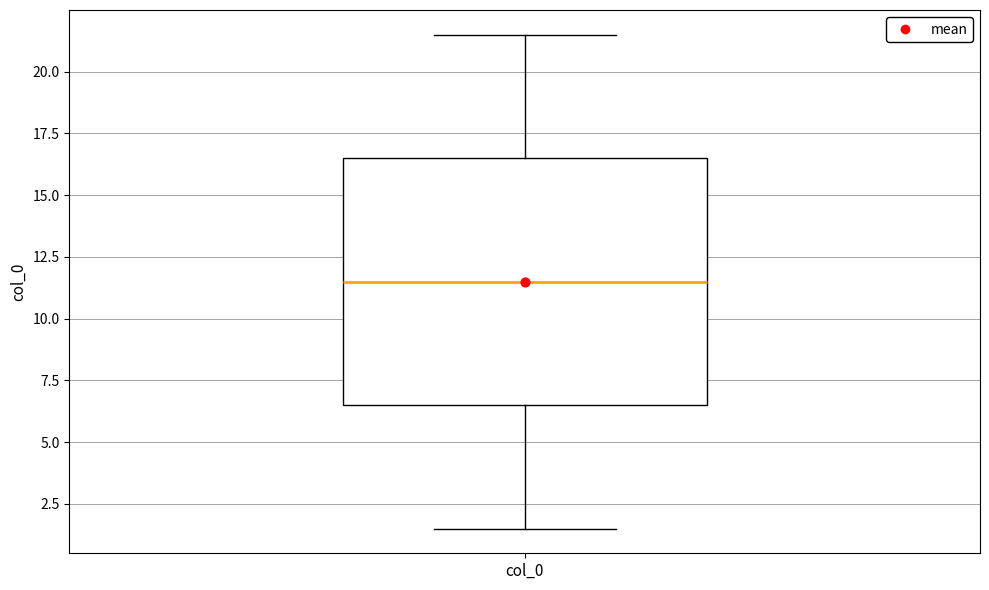

Read this box plot against the y-axis: the position of the median line, the range covered by the box, and the ends of both whiskers. The values are not printed on the chart, so give them approximately, as read against the axis.

median 11.5, box 6.5 to 16.5, whiskers 1.5 to 21.5